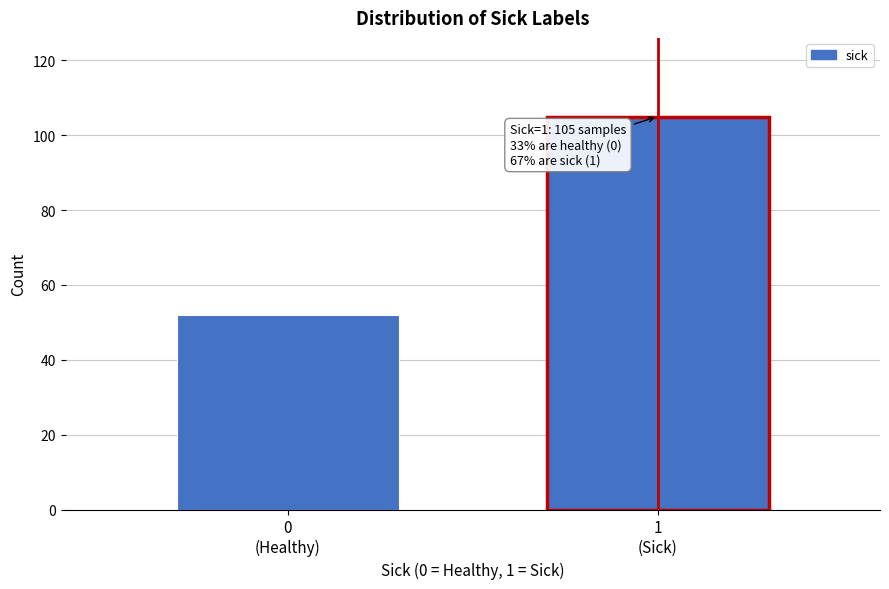

Reading right to left, what are all the values shown in this chart?

105	52